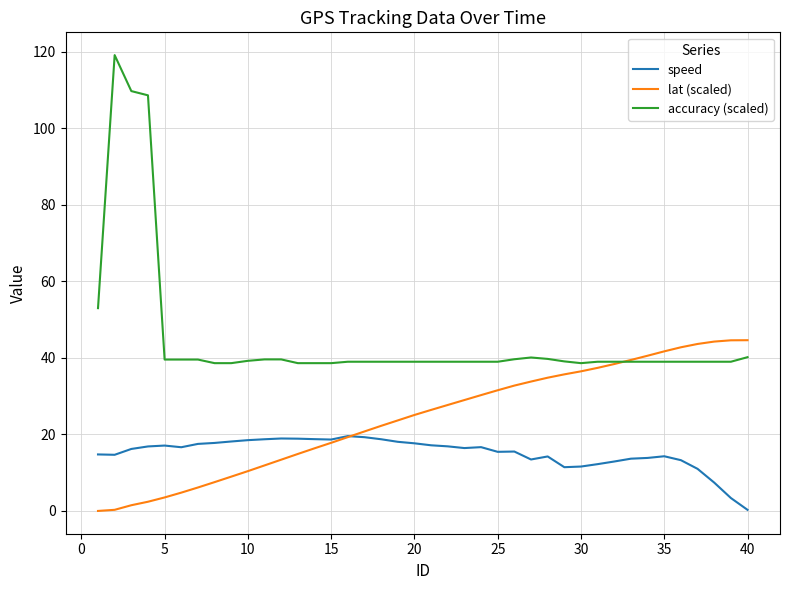

List the series in order of their peak value, highest first.

accuracy (scaled), lat (scaled), speed